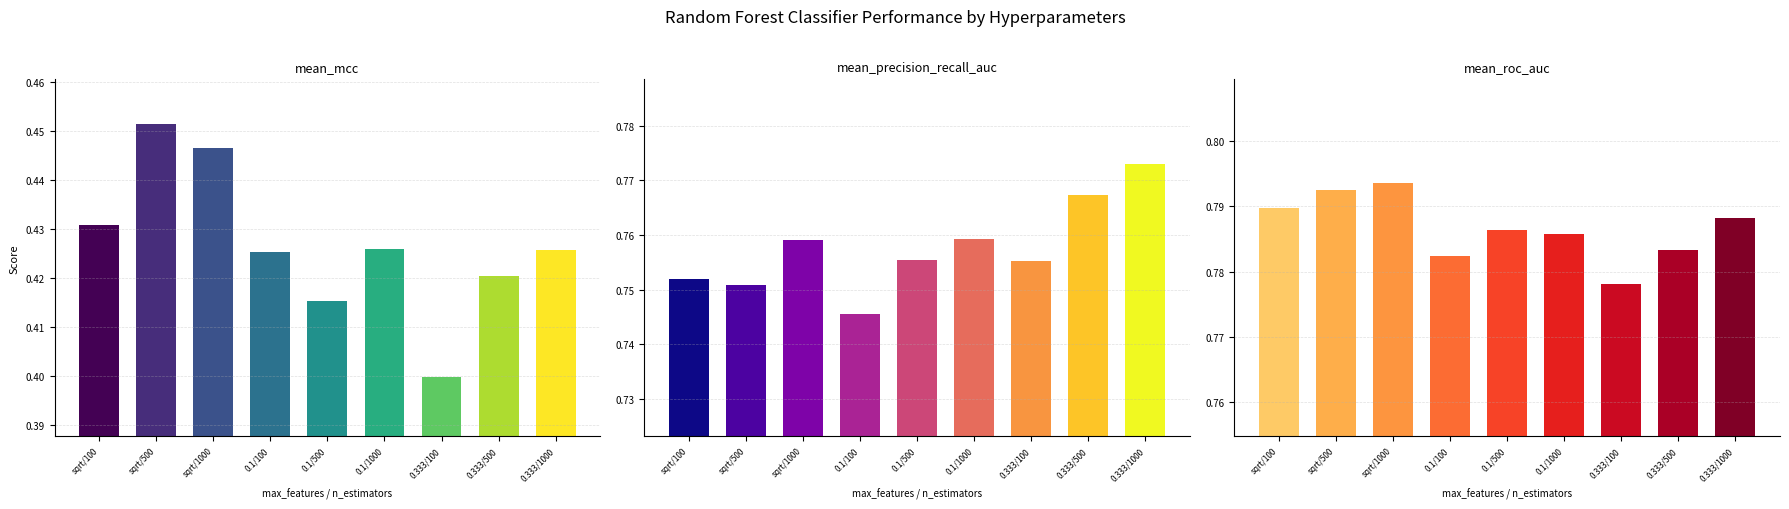

Which series has the largest total across all categories?

mean_roc_auc